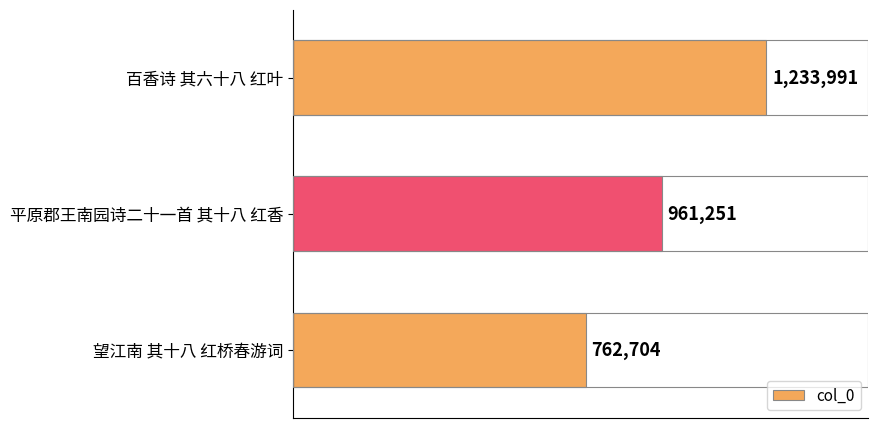

Does the chart contain any negative values?

No